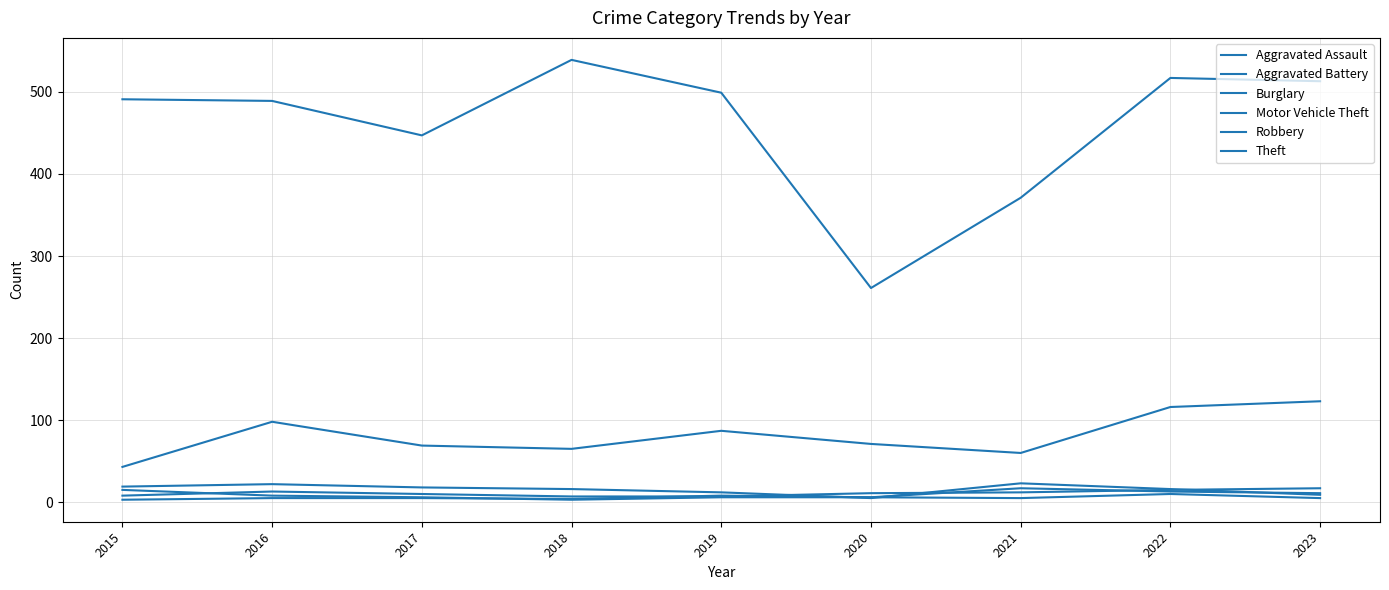

The Burglary series shows 22 at 2022. True or false?

False